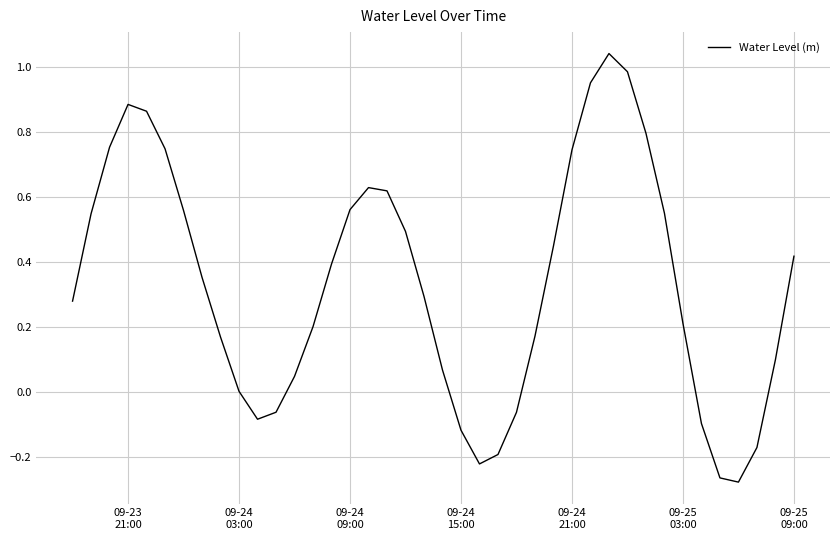

Does the chart have visible grid lines?

Yes